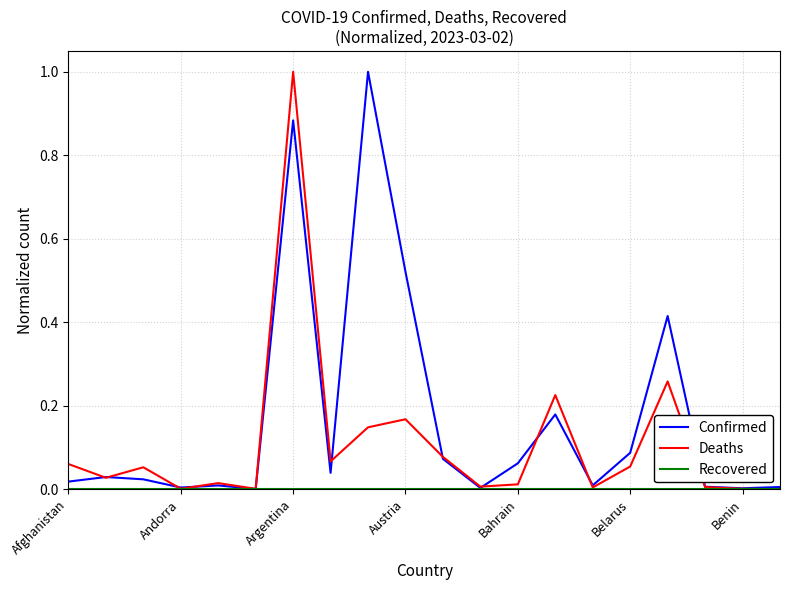

Which series has the largest total across all categories?

Confirmed